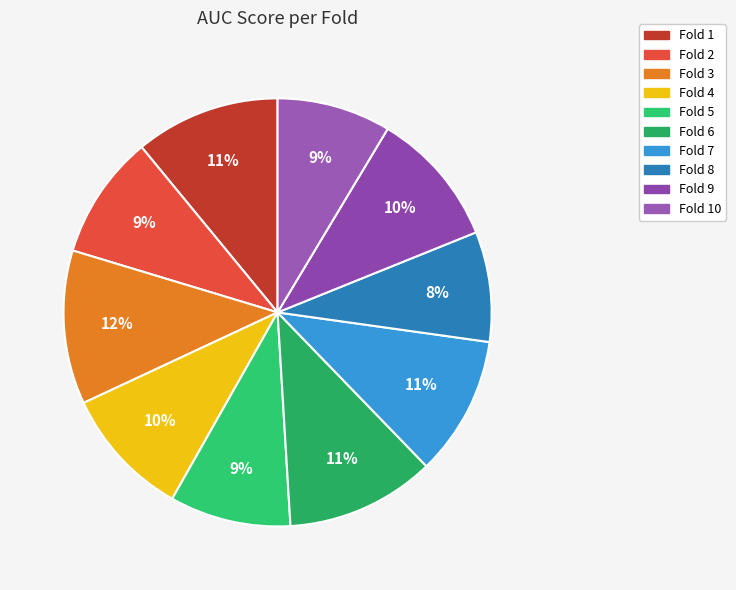

Count the number of slices in the pie.

10